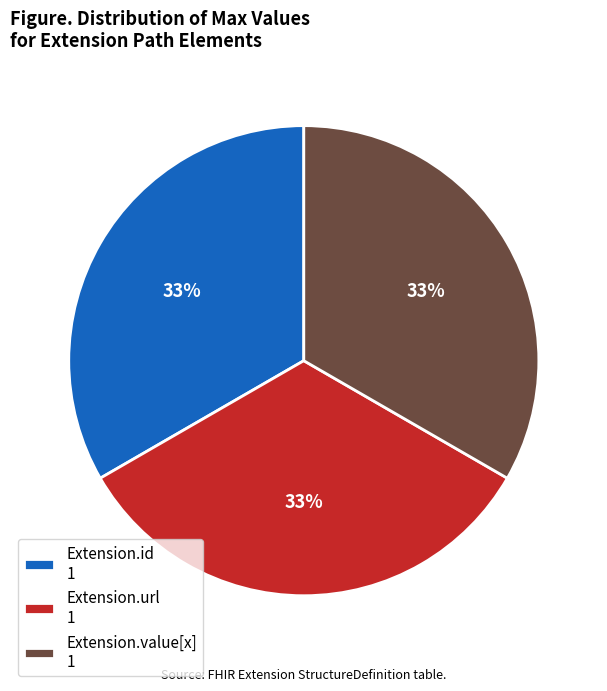

Does Extension.value[x] 1 represent more than half of the total?

No